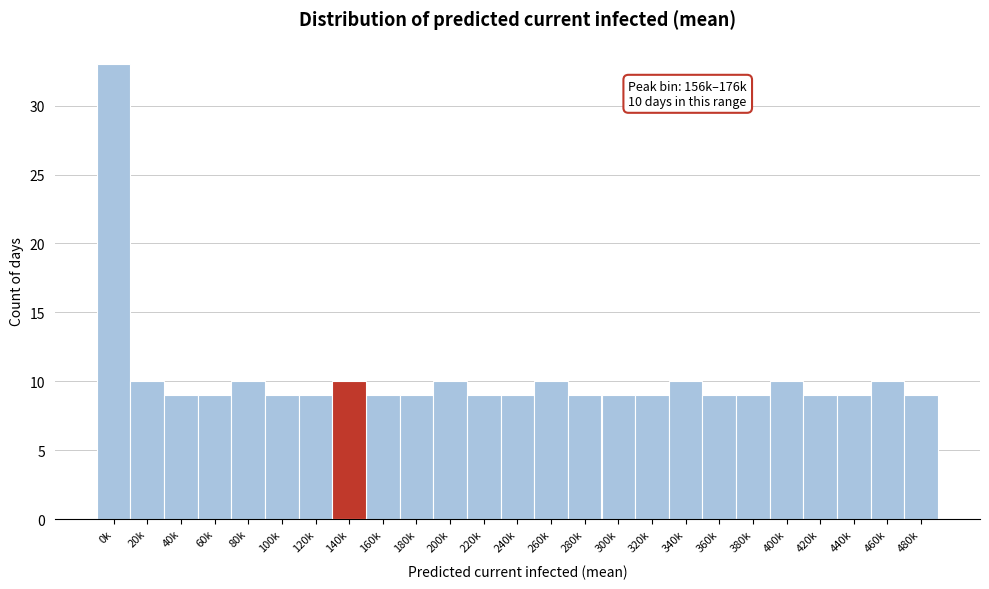

Reading left to right, extract all data points from this chart.

33	10	9	9	10	9	9	10	9	9	10	9	9	10	9	9	9	10	9	9	10	9	9	10	9